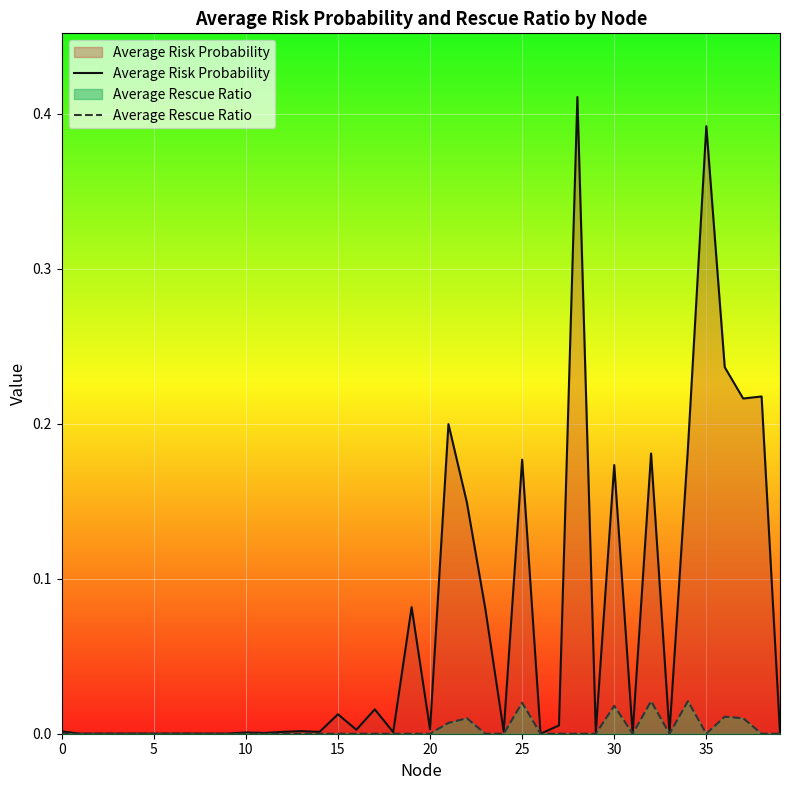

At which category is the sum across all series the highest?

28